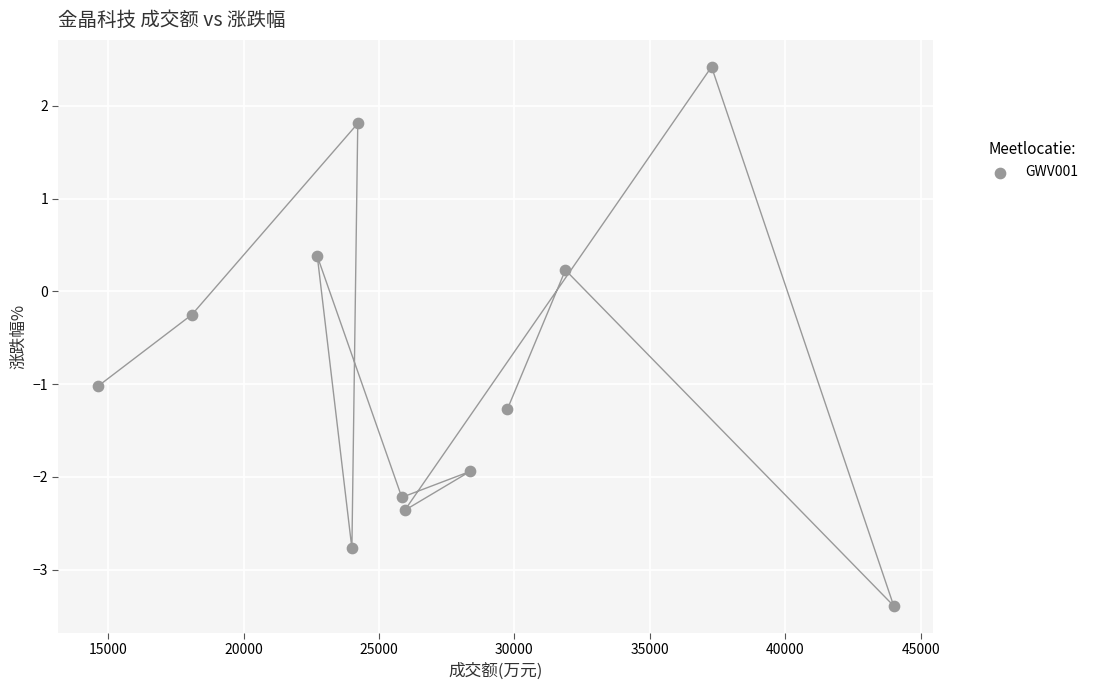

What is the range of X values (max minus min)?

29370.0